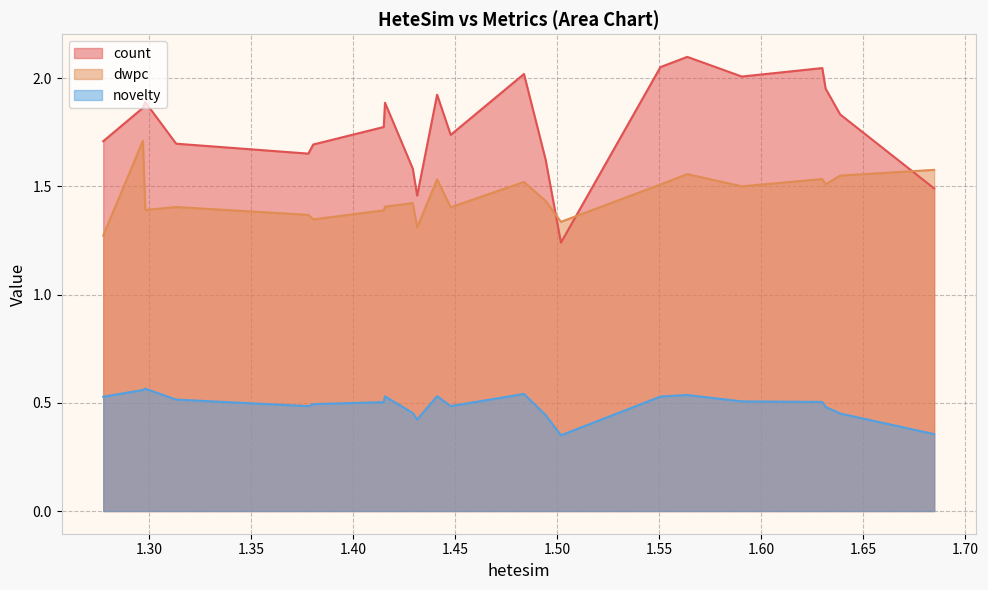

True or false: novelty and count cross at least once.

False